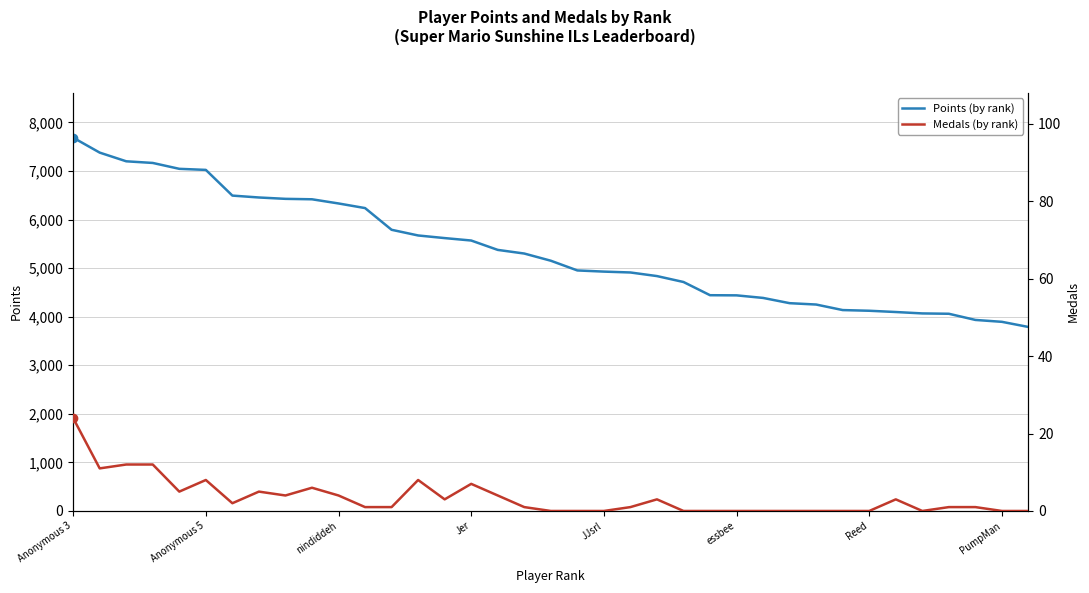

What is the lowest value of the Points (by rank) series?

3788